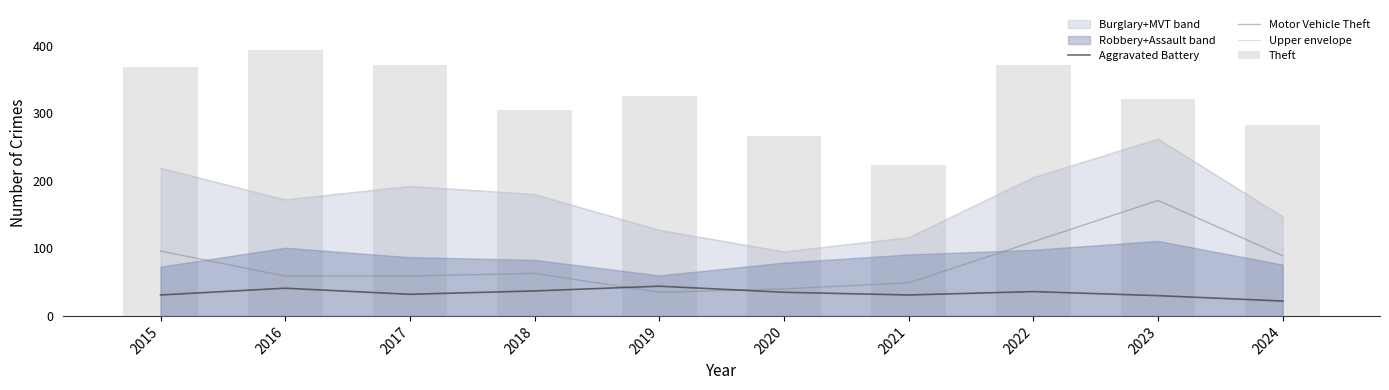

At which category is the sum across all series the highest?

2023